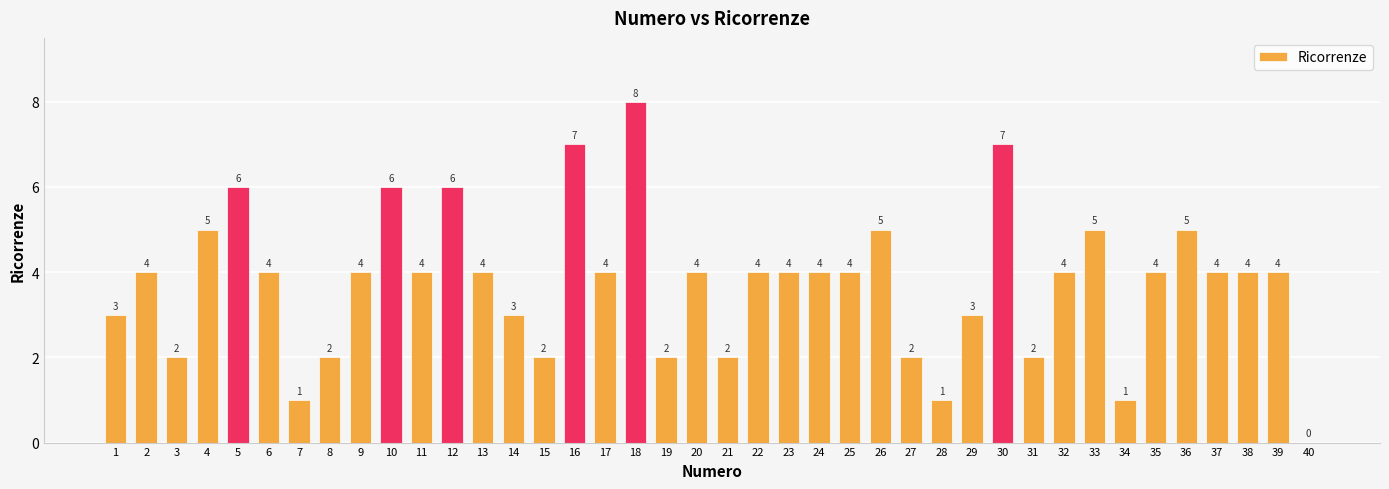

How many values are between 2 and 5?

30